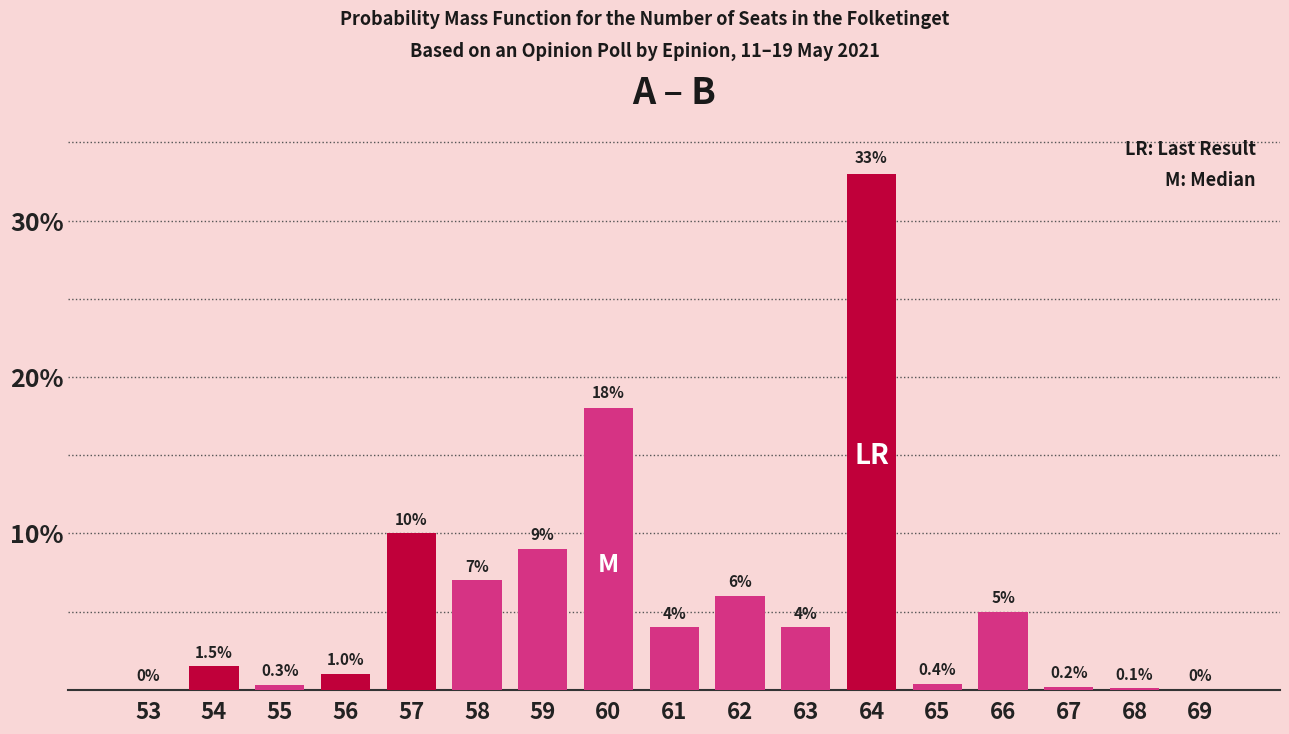

Reading left to right, transcribe all the data shown in this chart.

53=0.0	54=1.5	55=0.3	56=1.0	57=10.0	58=7.0	59=9.0	60=18.0	61=4.0	62=6.0	63=4.0	64=33.0	65=0.4	66=5.0	67=0.2	68=0.1	69=0.0